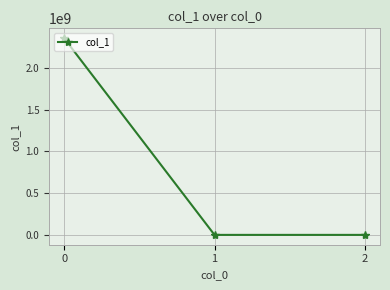

The value at 2 is -3.1. True or false?

True